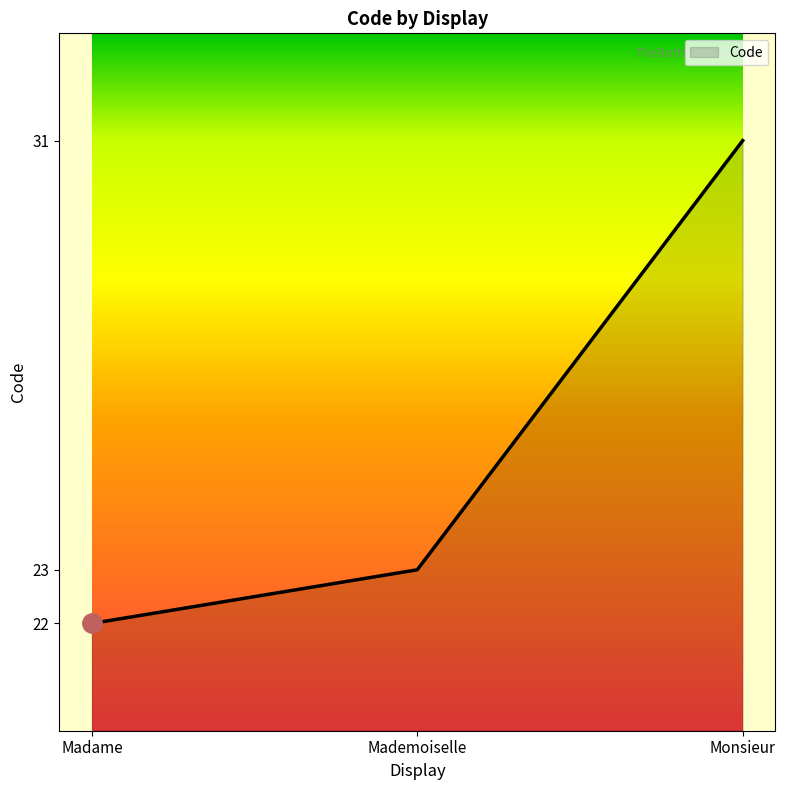

Reading left to right, list all the values displayed in this chart.

22	23	31